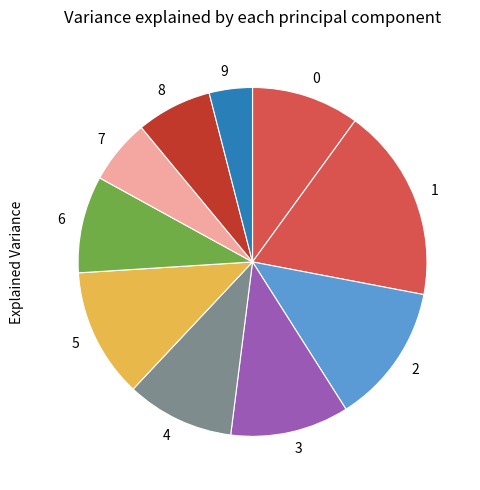

Which category has the biggest portion of the pie?

1